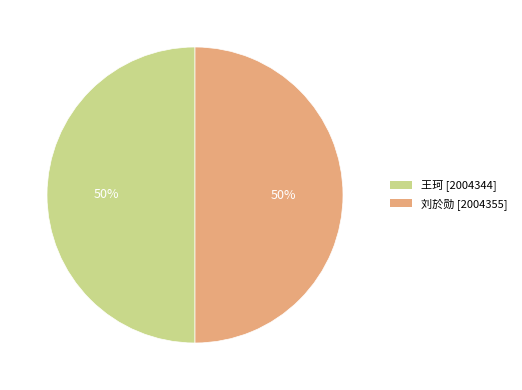

What percentage is the 王珂 slice, to the nearest percent?

50%